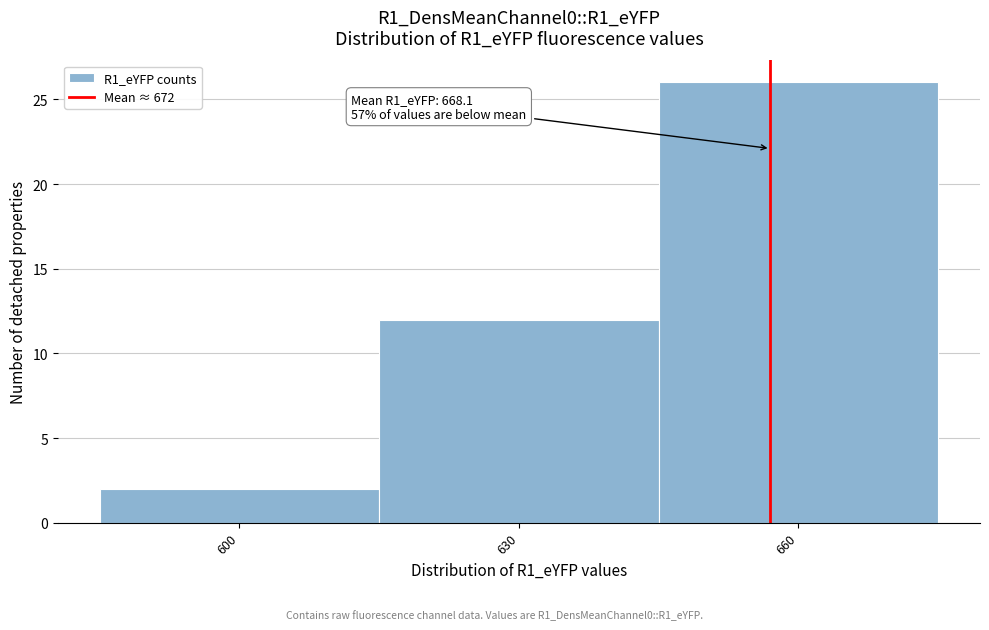

Reading left to right, list all the values displayed in this chart.

600=2	630=12	660=26